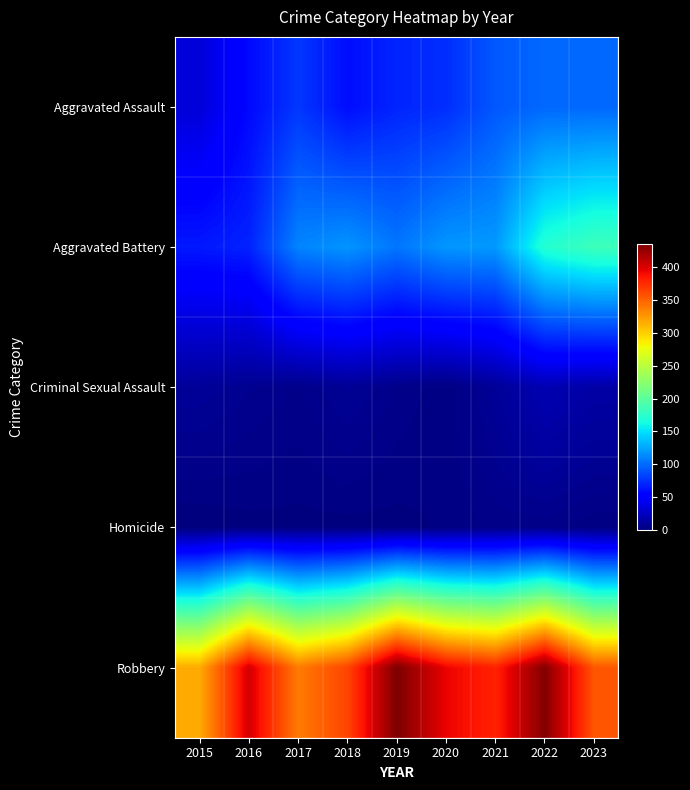

What is the difference between the highest and lowest values at 2020?

391